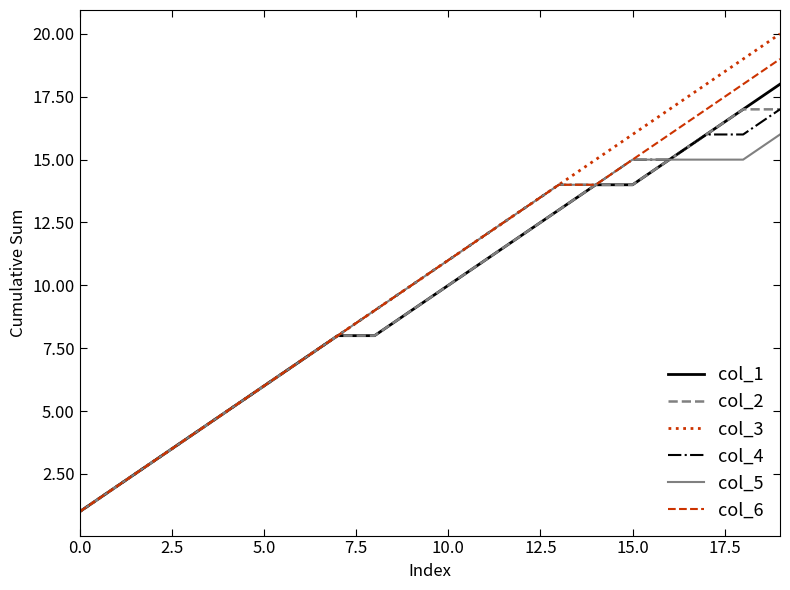

How many lines are shown in the chart?

6